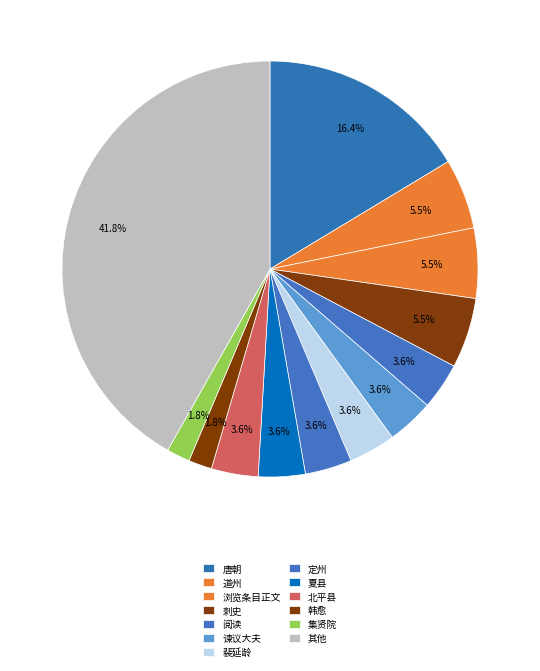

Count the number of slices in the pie.

13